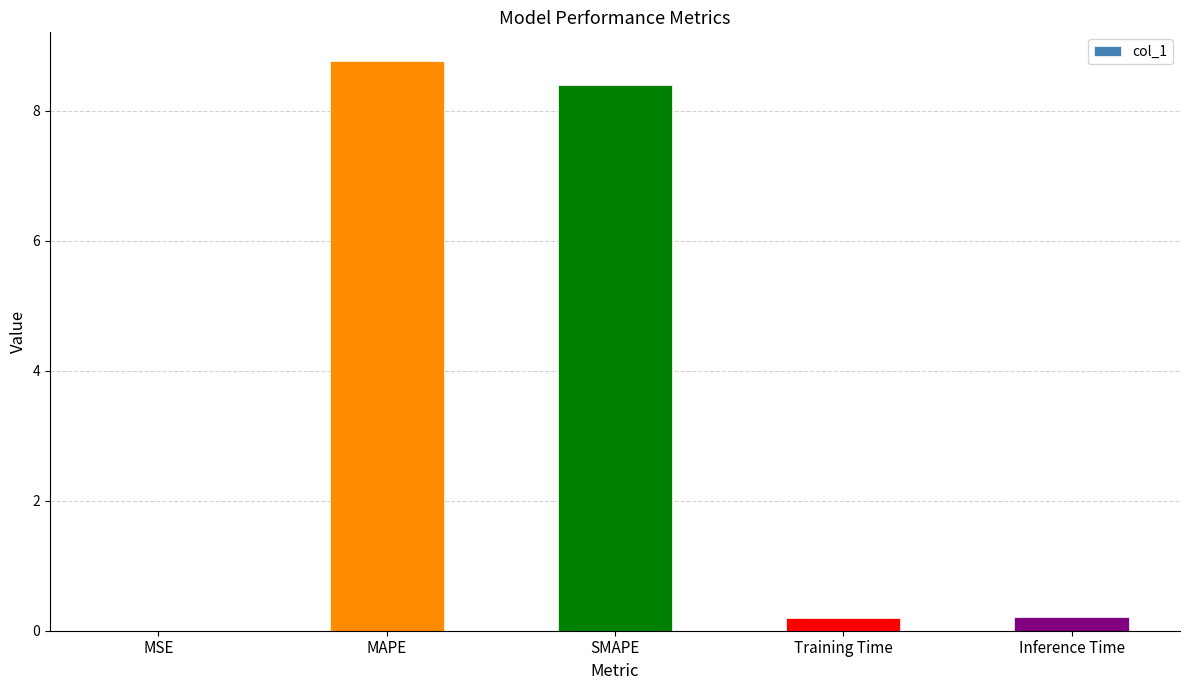

Between MSE and MAPE, which is larger?

MAPE